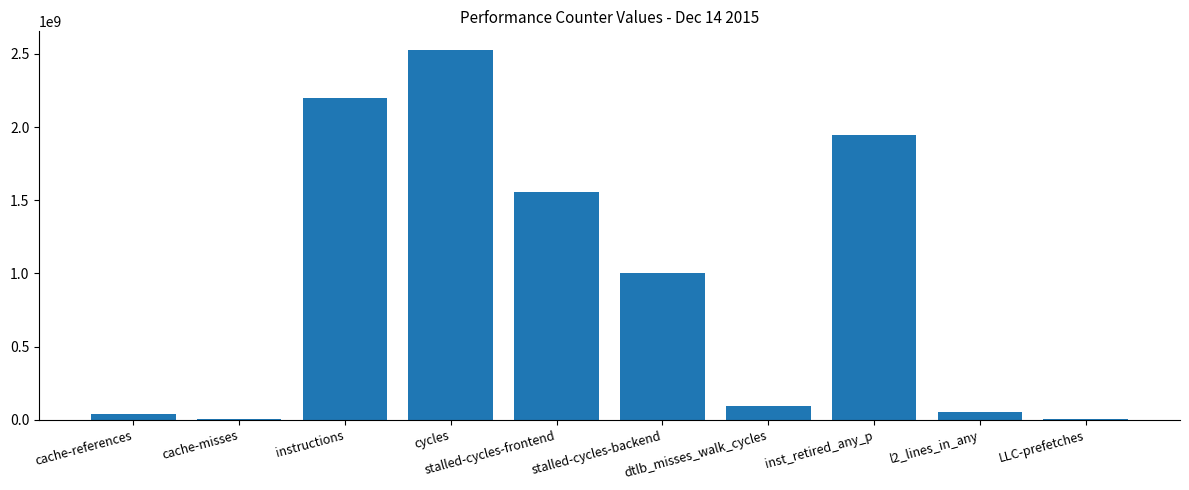

What is the sum of all values?

9414049192